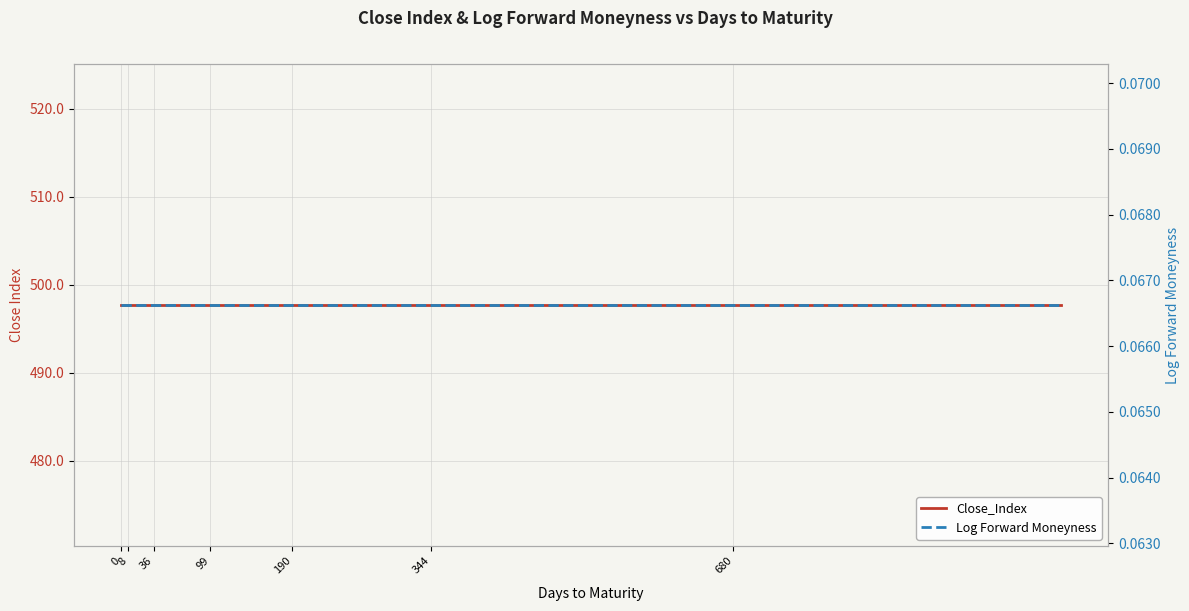

What is the greatest value displayed?

497.7